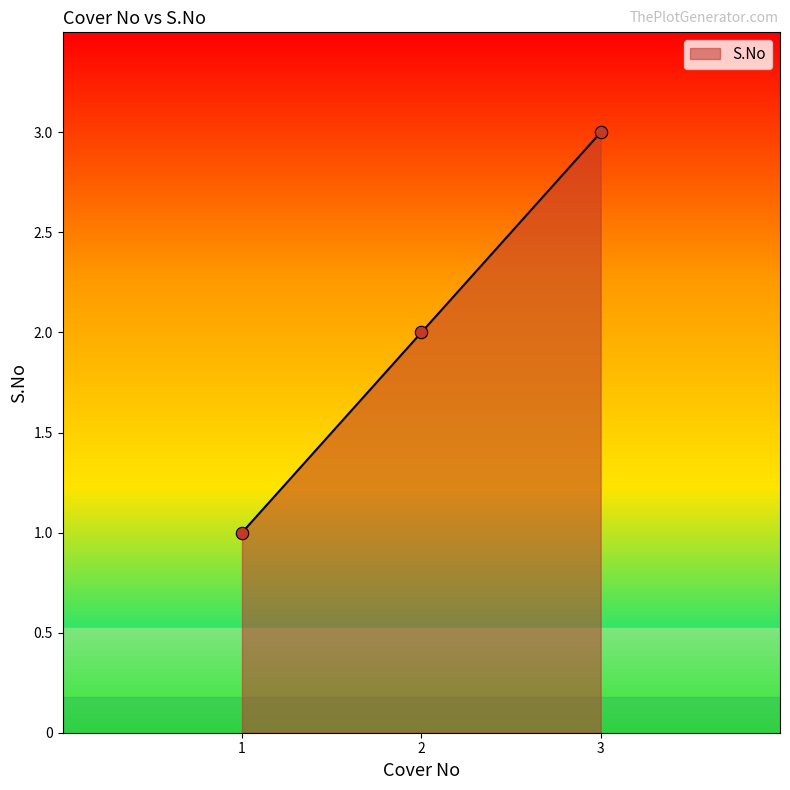

Approximately how many times larger is the value at 1 compared to 2?

0.5